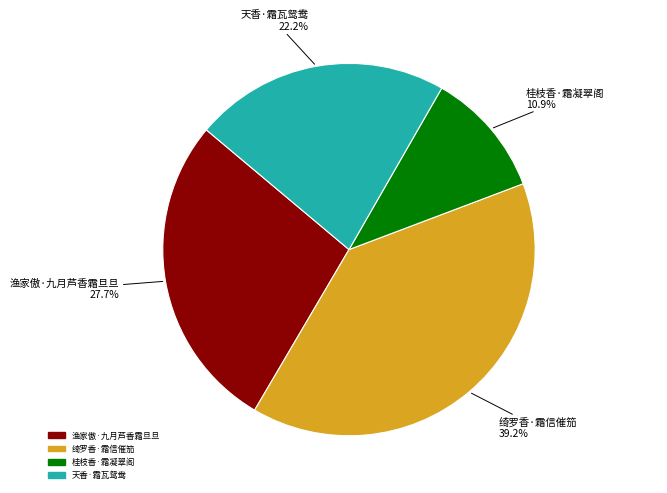

Between 天香·霜瓦鸳鸯 and 渔家傲·九月芦香霜旦旦, which is larger?

渔家傲·九月芦香霜旦旦